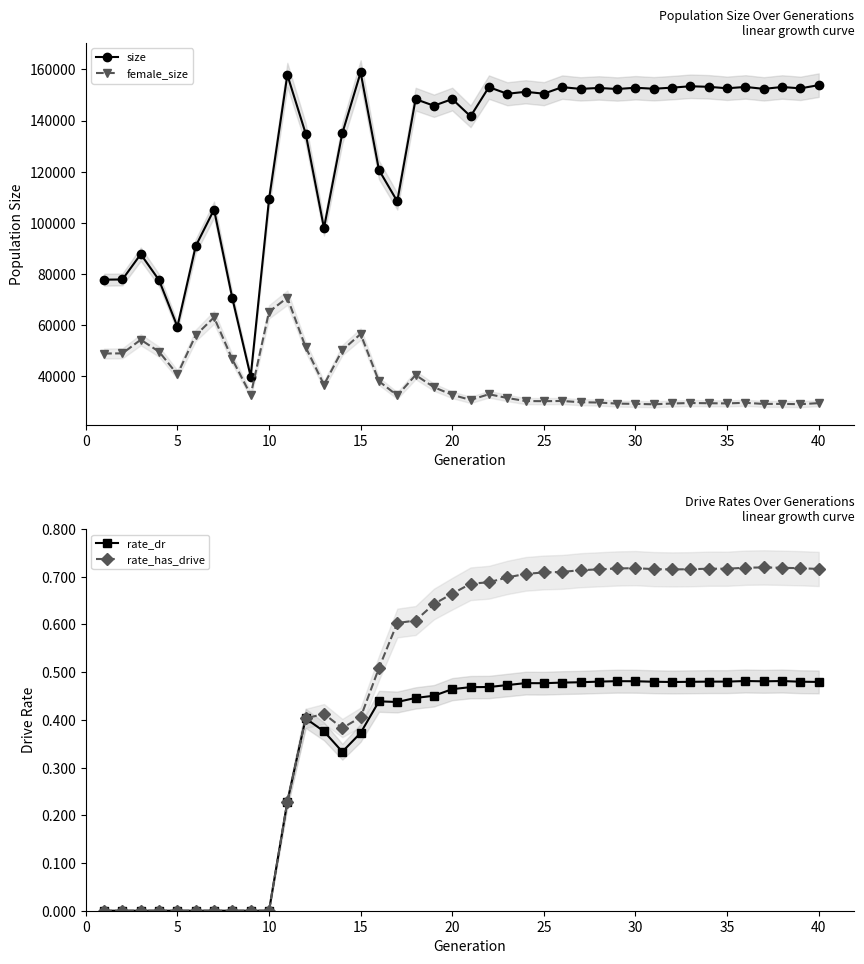

At how many categories does at least one series exceed 117318?

28